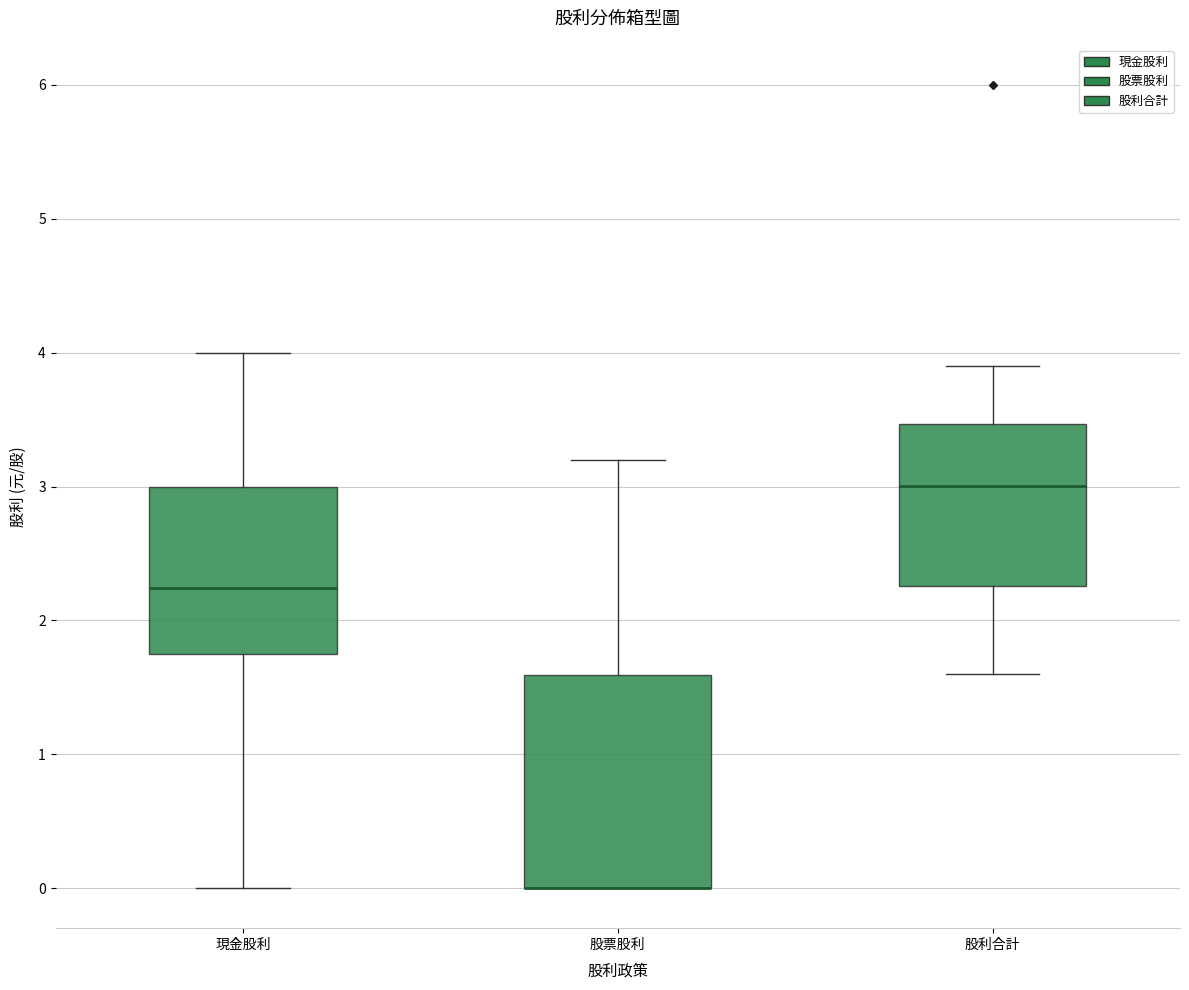

Which box is the tallest, from its lower edge to its upper edge?

股票股利